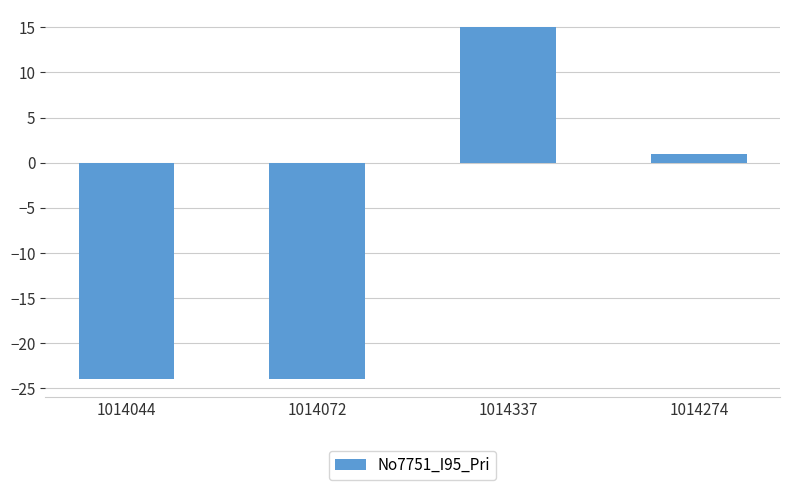

How many data points does each series have?

4